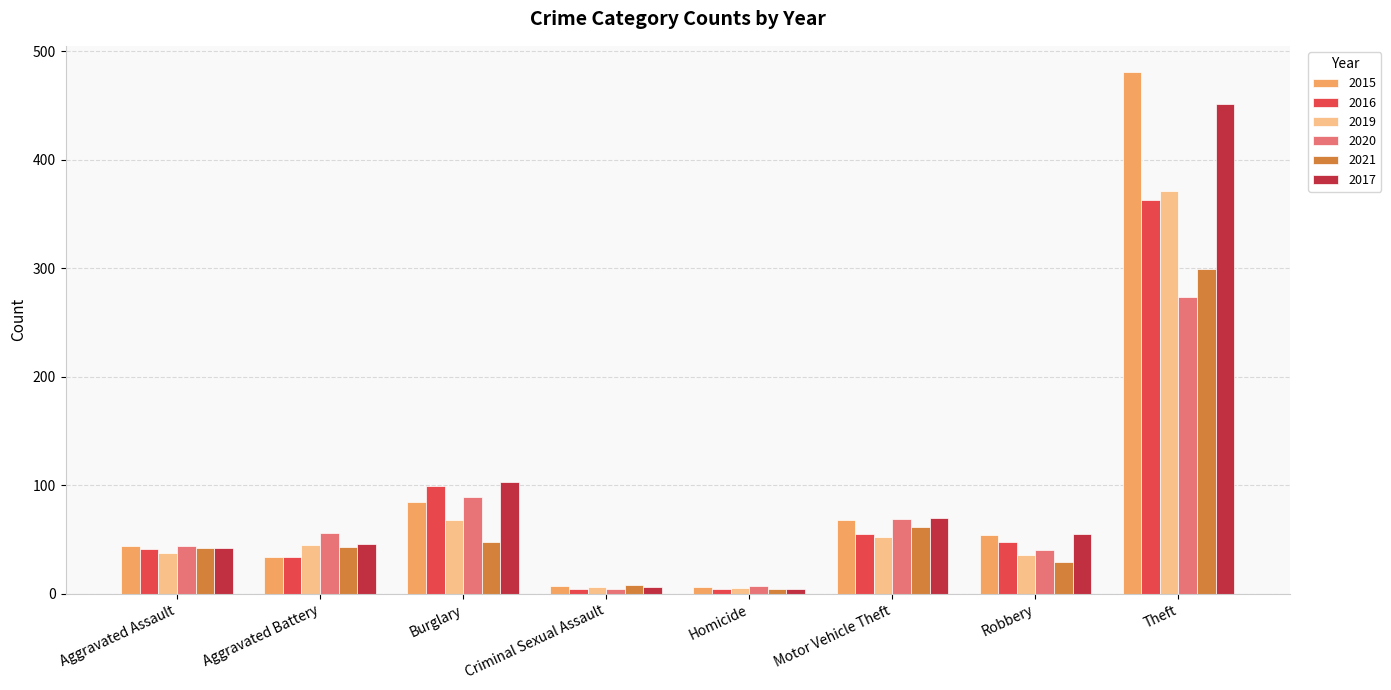

What is the smallest value displayed?

4